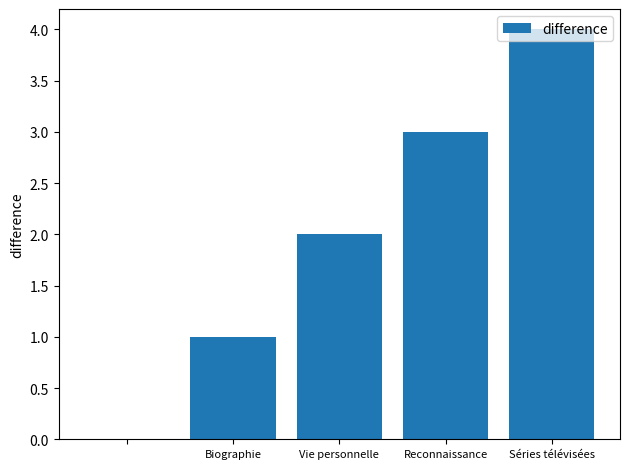

What is the greatest value displayed?

4